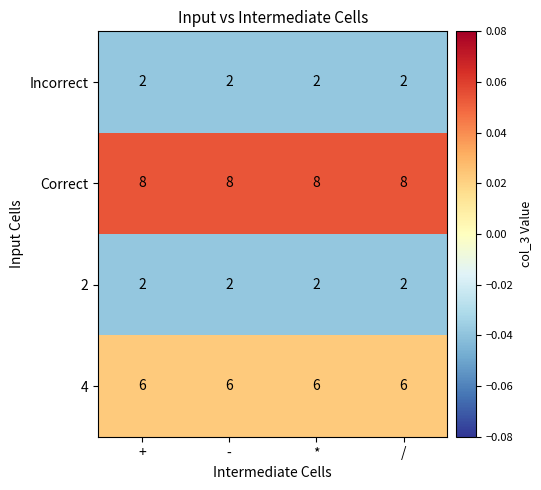

True or false: 2 has a value of 2 at *.

True